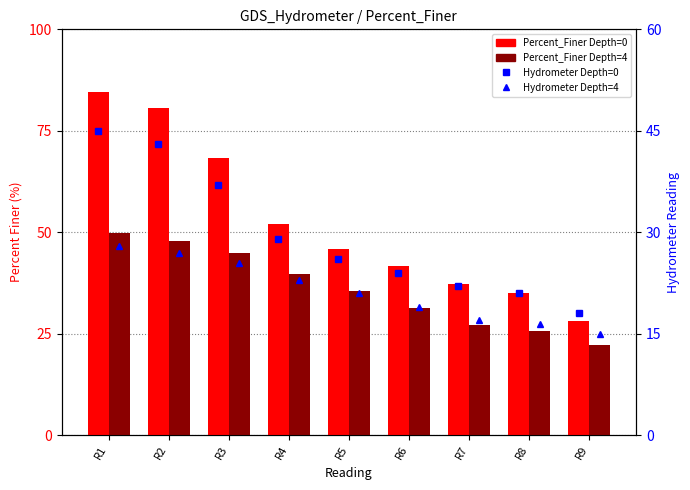

Where is Hydrometer Depth=0 nearest to the value 31?

R4